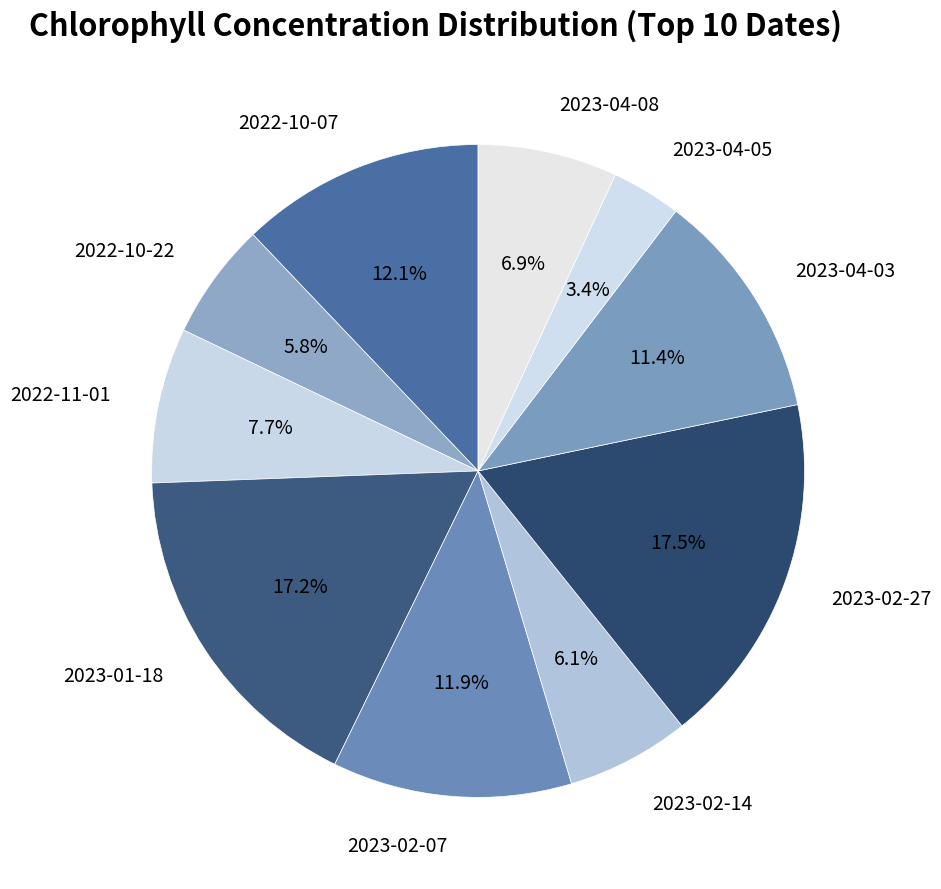

To the nearest percent, what is the average slice percentage?

10%